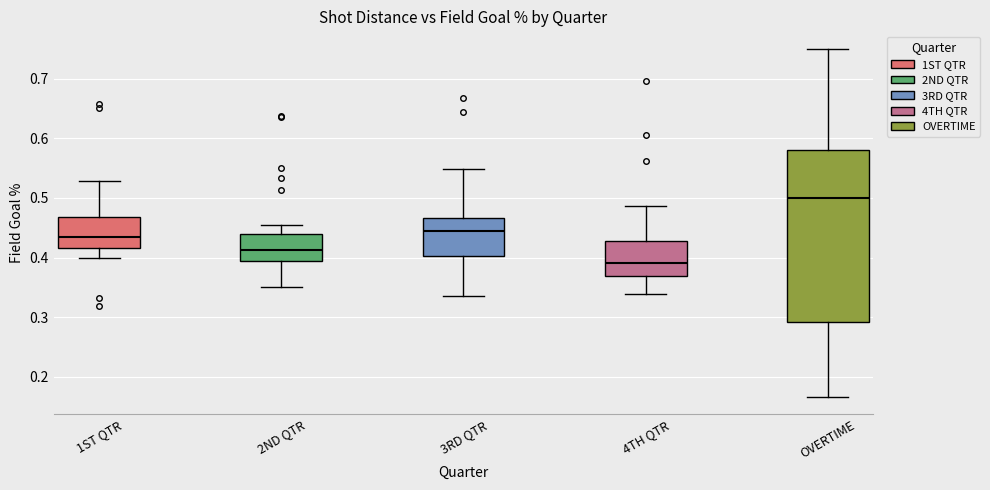

Where does the median line of the box for 2ND QTR sit on the y-axis? The values are not printed on the chart, so give them approximately, as read against the axis.

0.41